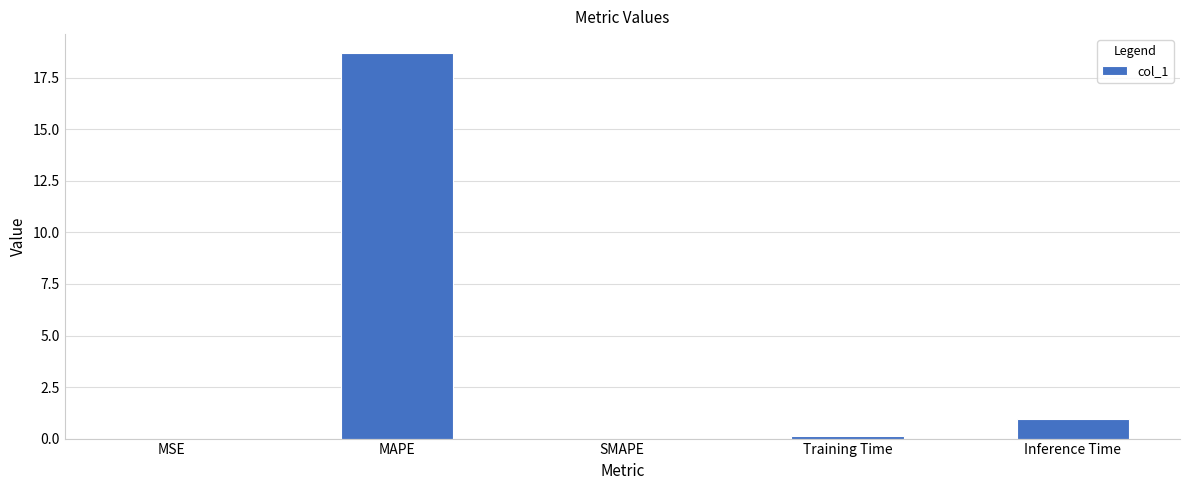

Count the number of categories in the chart.

5